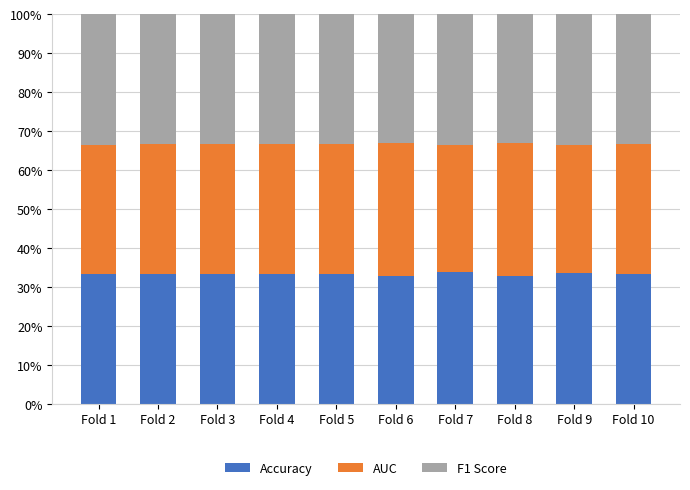

What is the total value across all series at Fold 10?

100.0